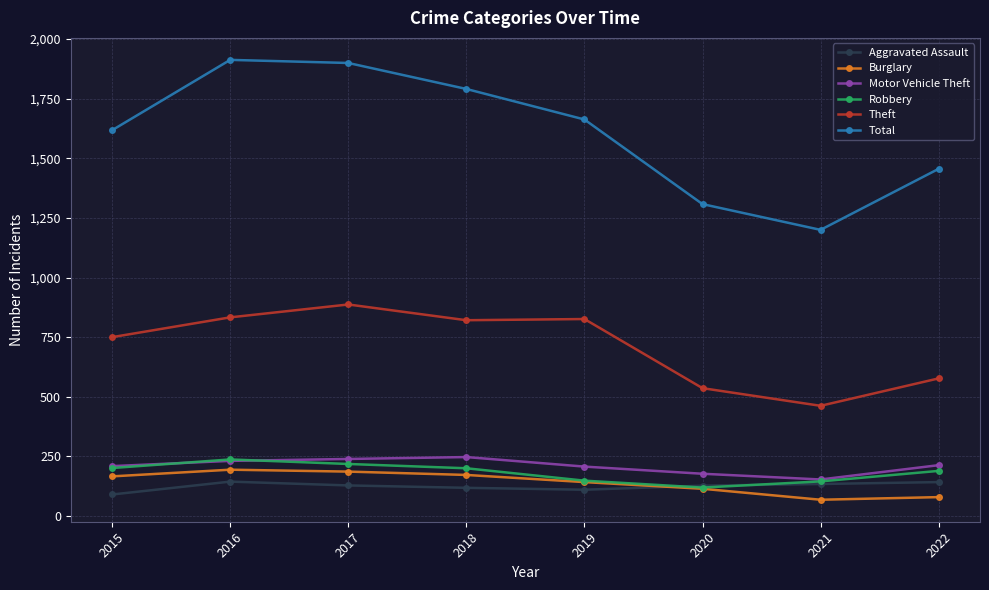

What is the maximum value shown in the chart?

1913